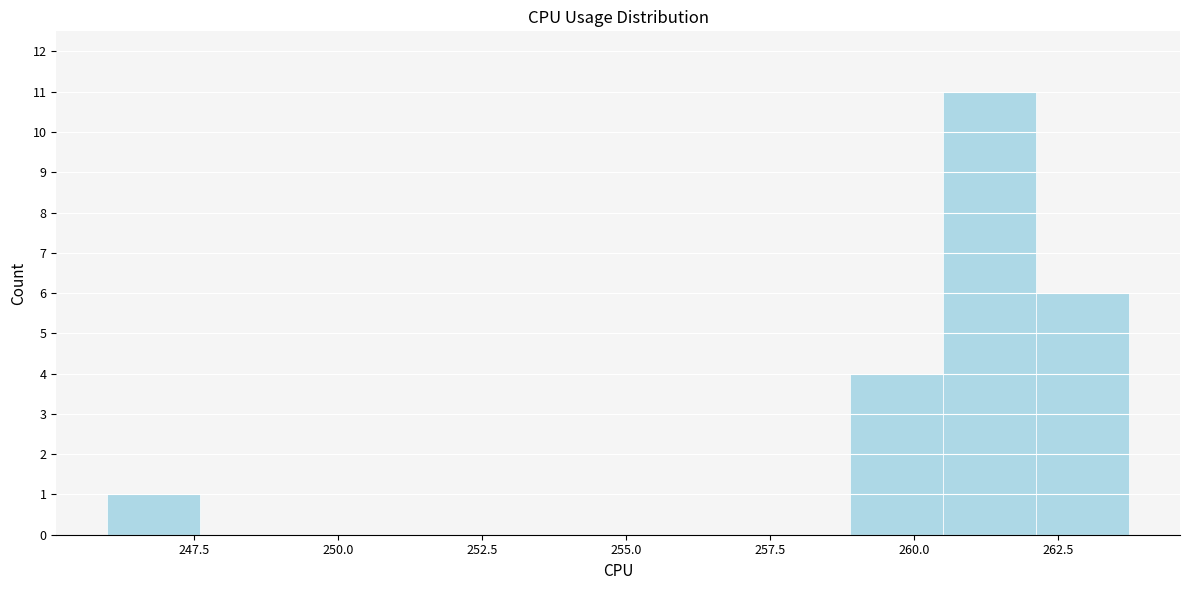

Read against the x-axis, roughly where is the centre of the tallest bar?

261.5